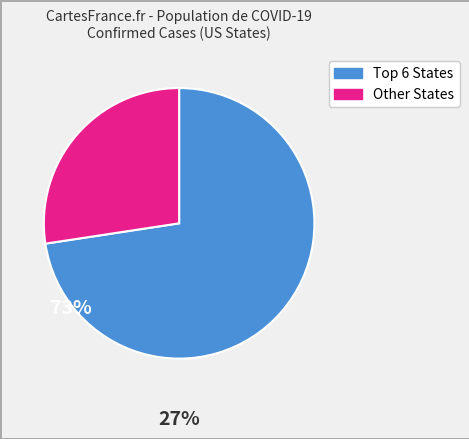

Is there any slice that represents more than half of the pie?

Yes